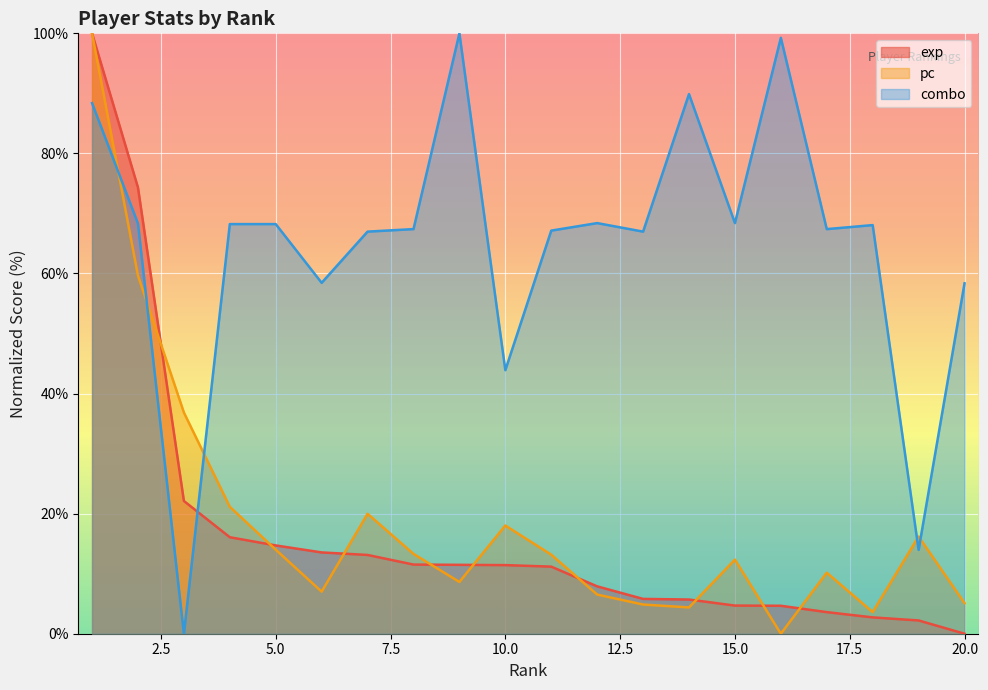

At which category is the sum across all series the highest?

1